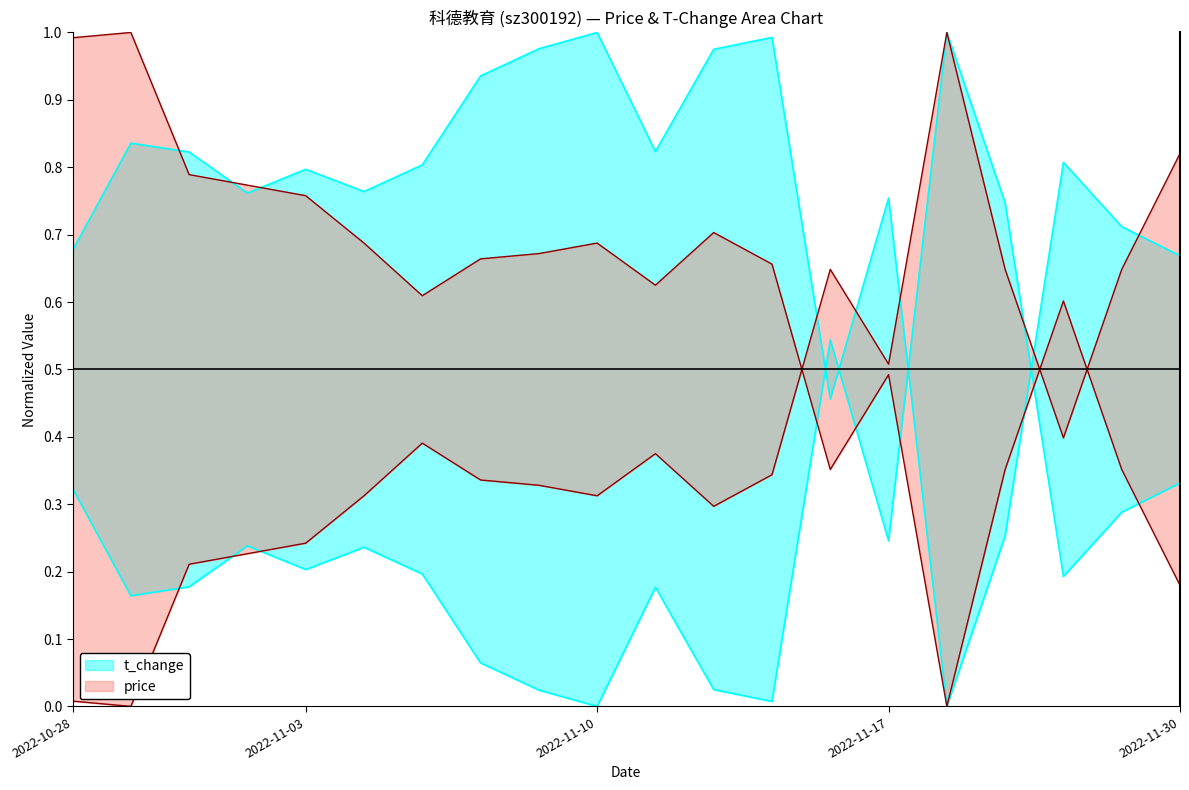

What is the sum of all price values?

8.1